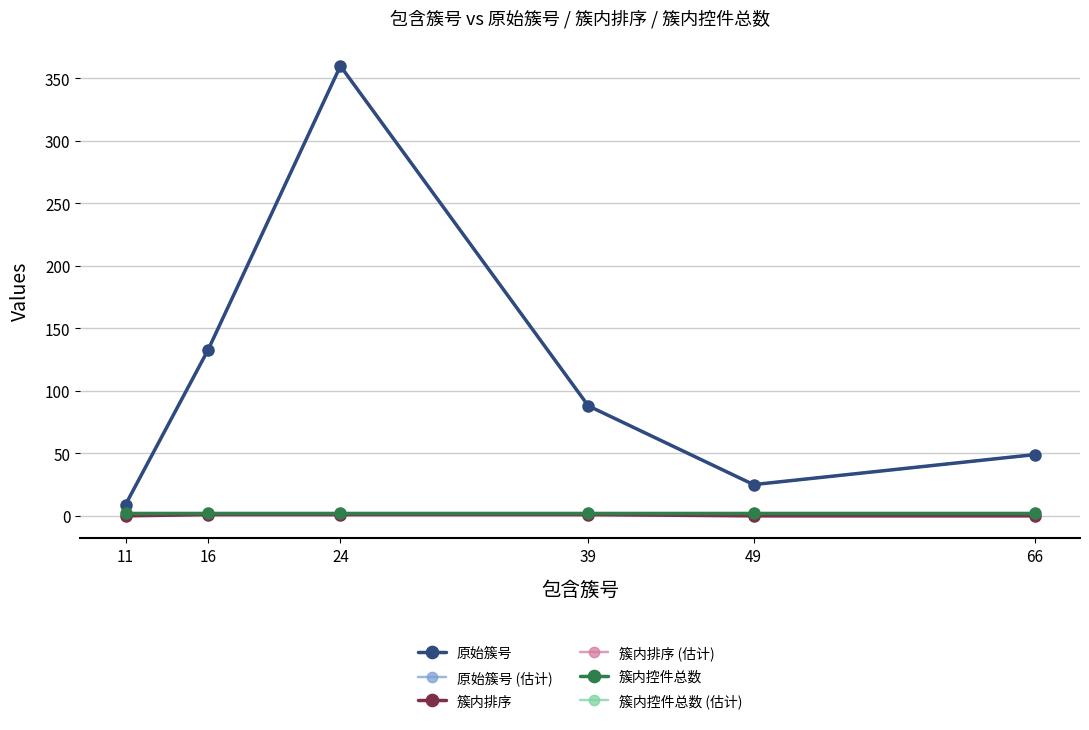

Which series has the largest range (max minus min)?

原始簇号